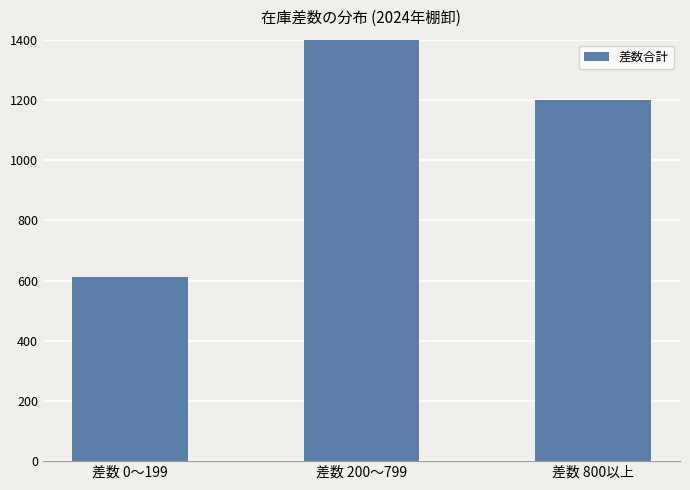

Which has a higher value, 差数 200〜799 or 差数 800以上?

差数 200〜799